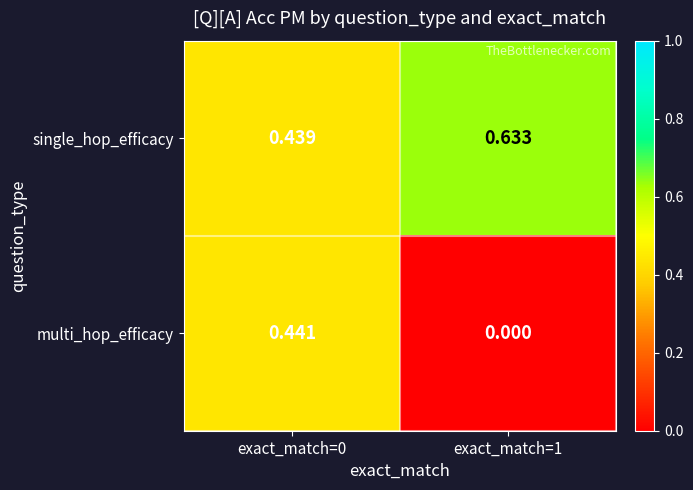

Rank the series by their maximum value, from highest to lowest.

single_hop_efficacy, multi_hop_efficacy